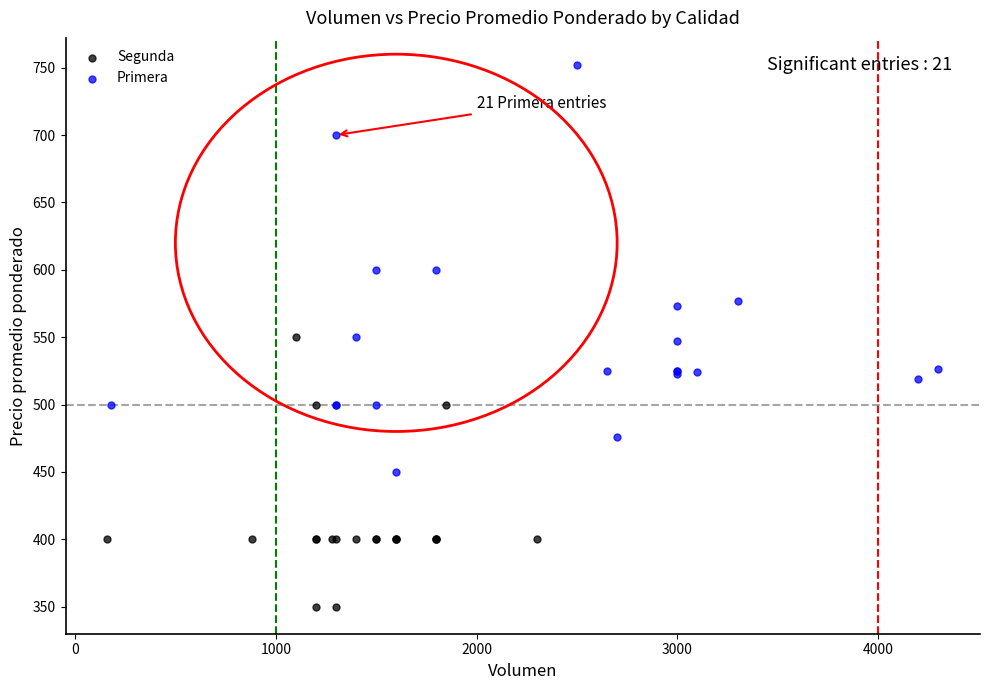

What are all the series names shown in the legend?

Segunda, Primera